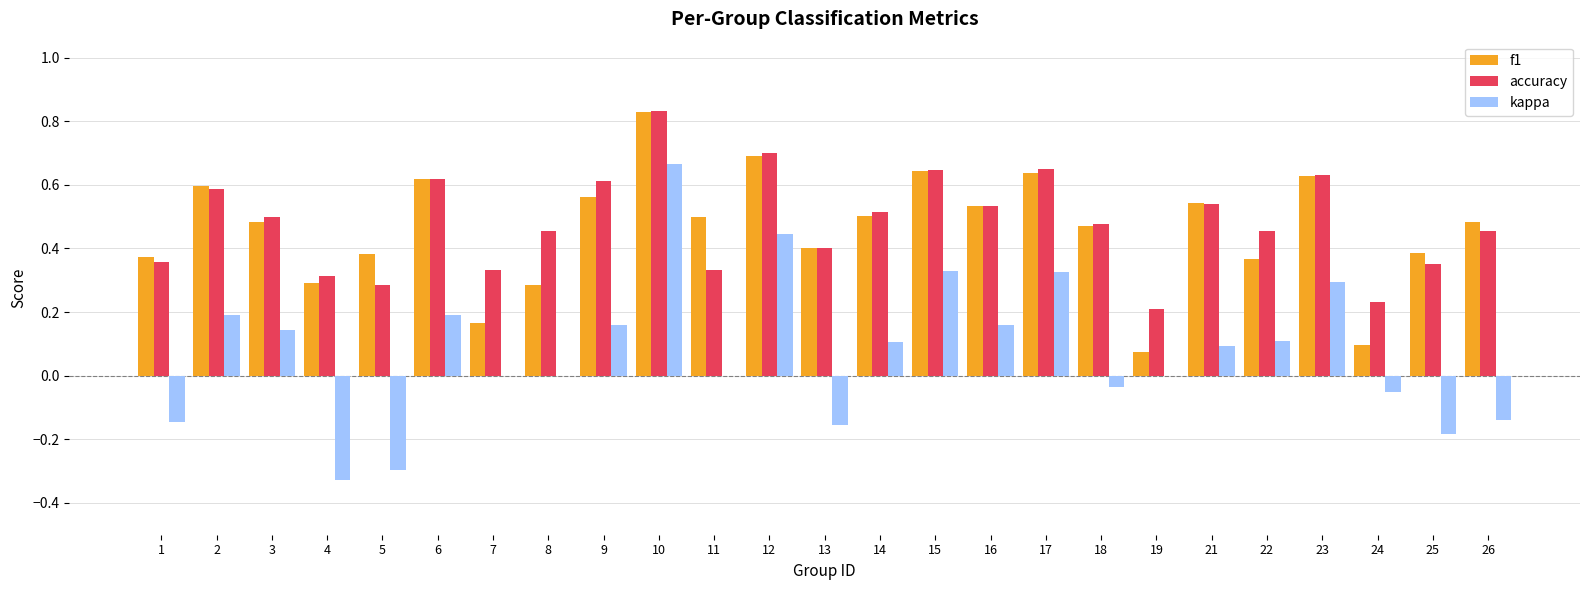

What is the sum of the accuracy values at 6 and 22?

1.1